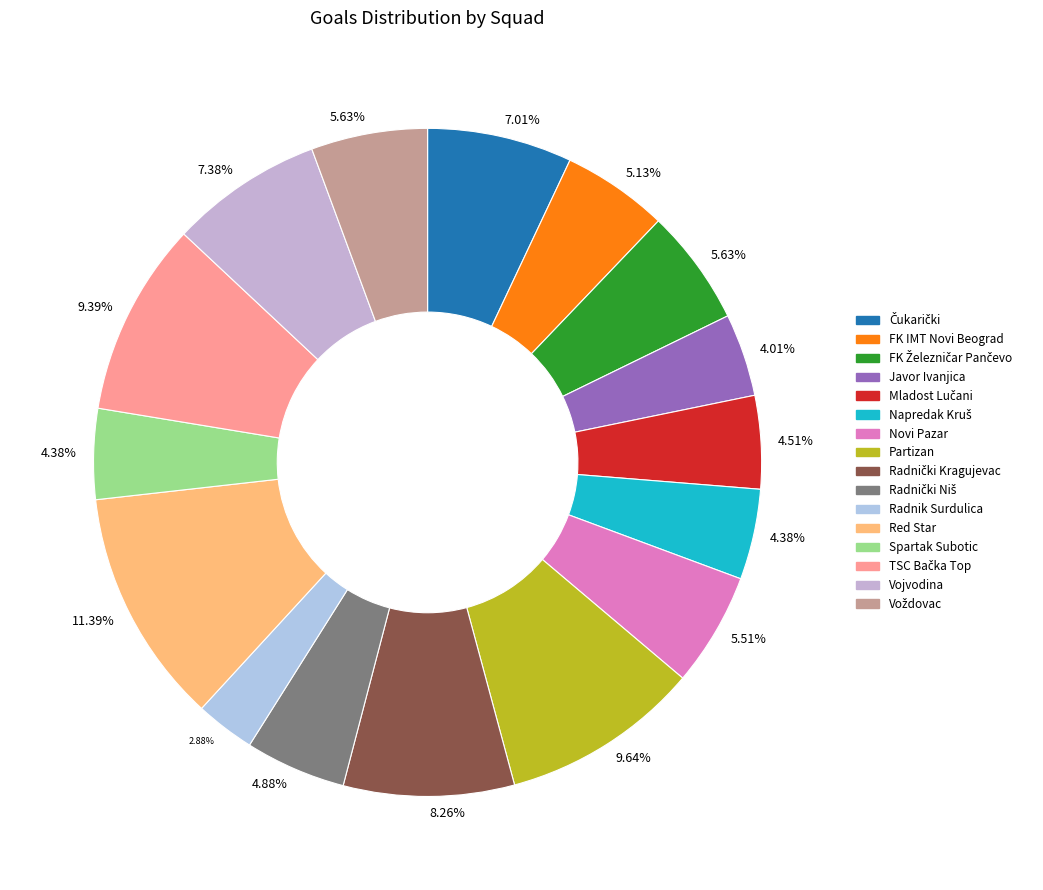

What is the largest slice in the pie chart?

Red Star